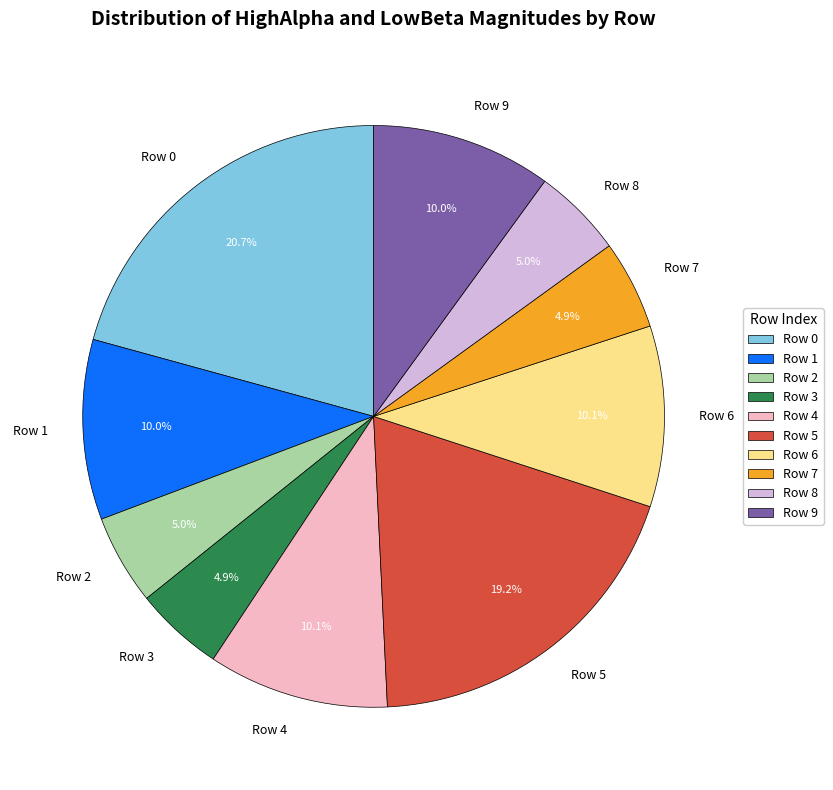

Is there a majority slice in this chart?

No